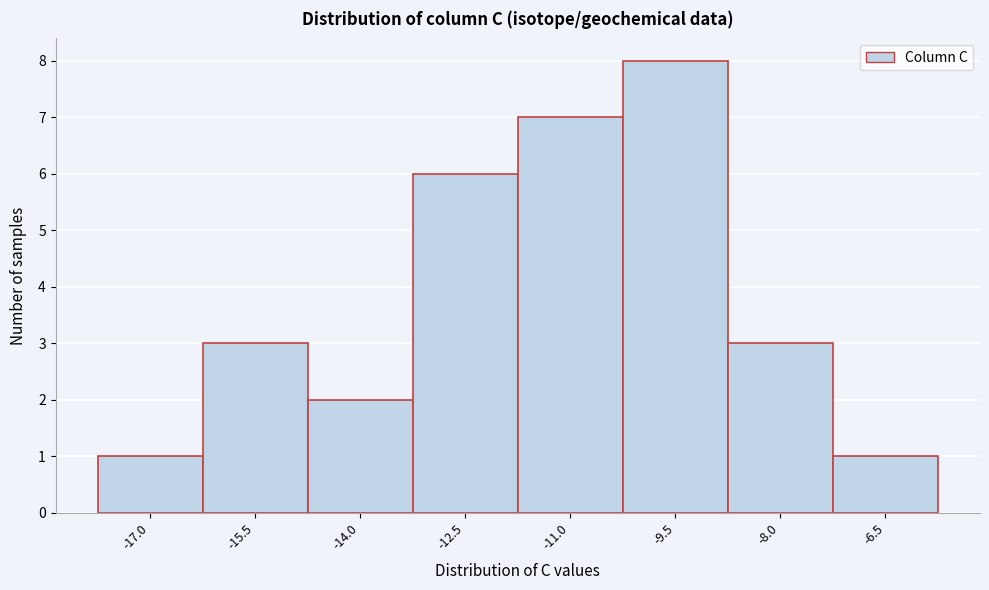

Reading left to right, transcribe all the data shown in this chart.

1	3	2	6	7	8	3	1